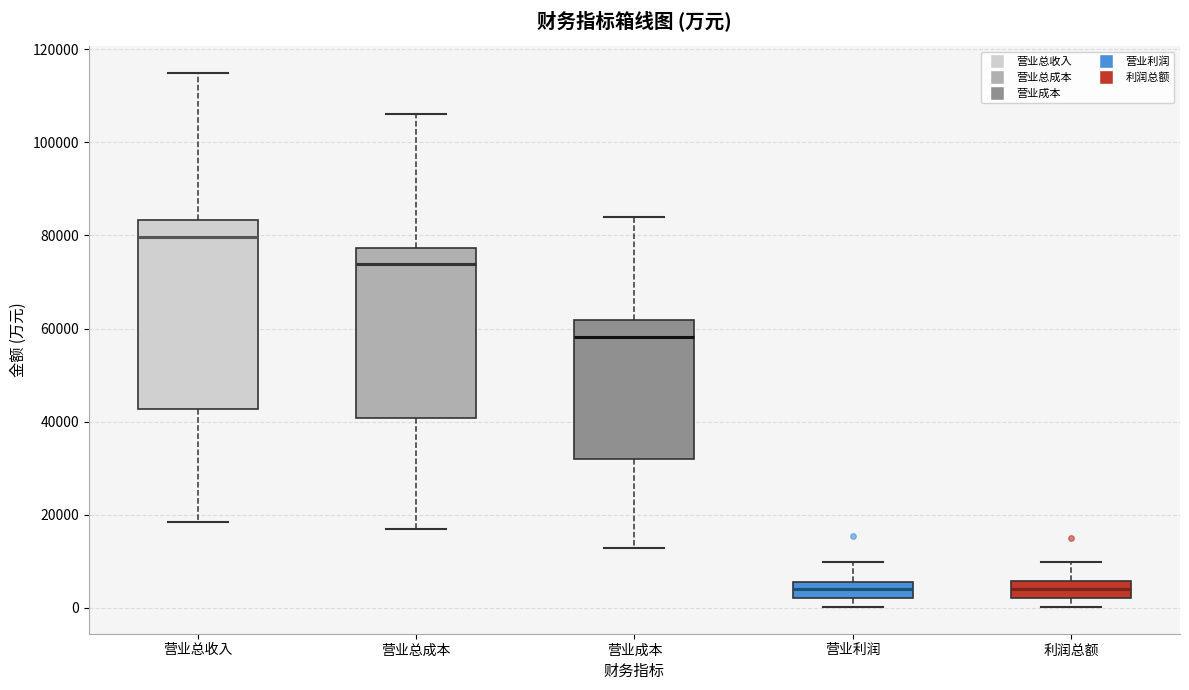

Where does the lower whisker of the box for 营业利润 end on the y-axis? The values are not printed on the chart, so give them approximately, as read against the axis.

0